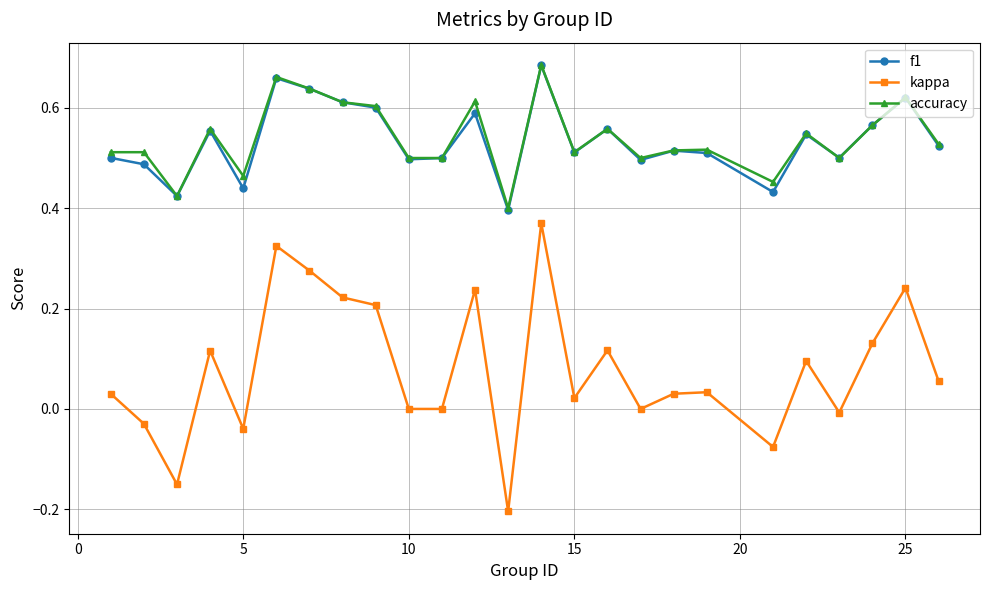

True or false: accuracy has more than 2 points higher than both neighbors.

True